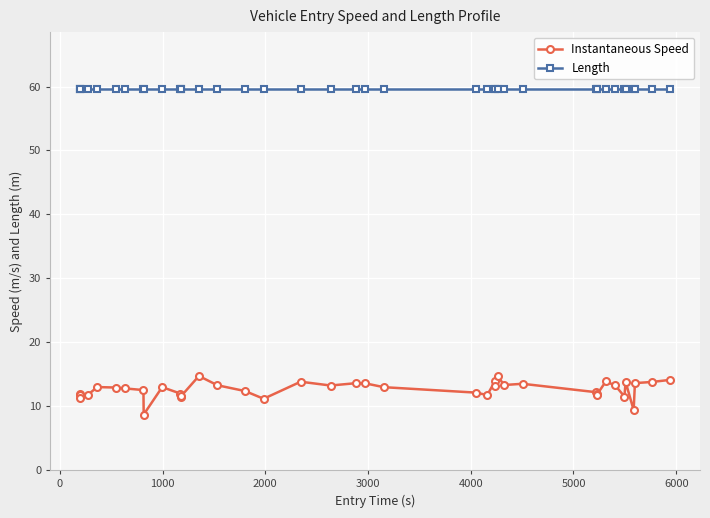

Rank the series by their maximum value, from lowest to highest.

Instantaneous Speed, Length